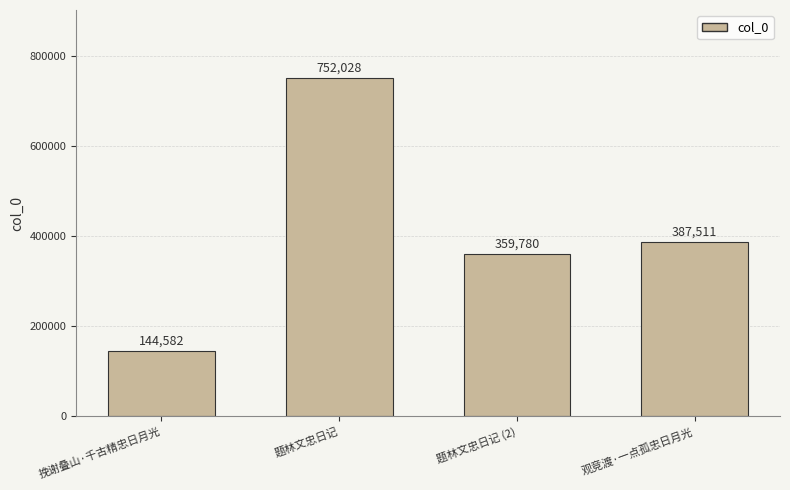

What is the ratio of the value at 挽谢叠山·千古精忠日月光 to the value at 题林文忠日记 (2)?

0.4